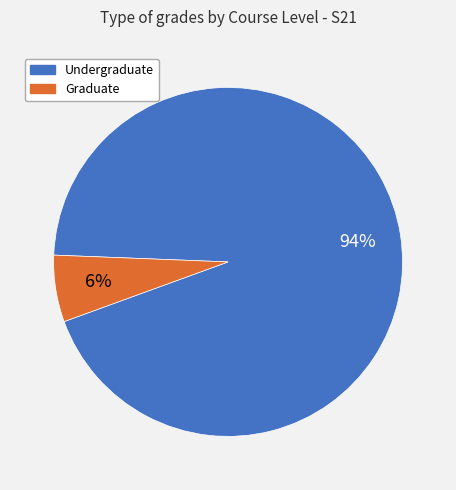

Is there any slice that represents more than half of the pie?

Yes